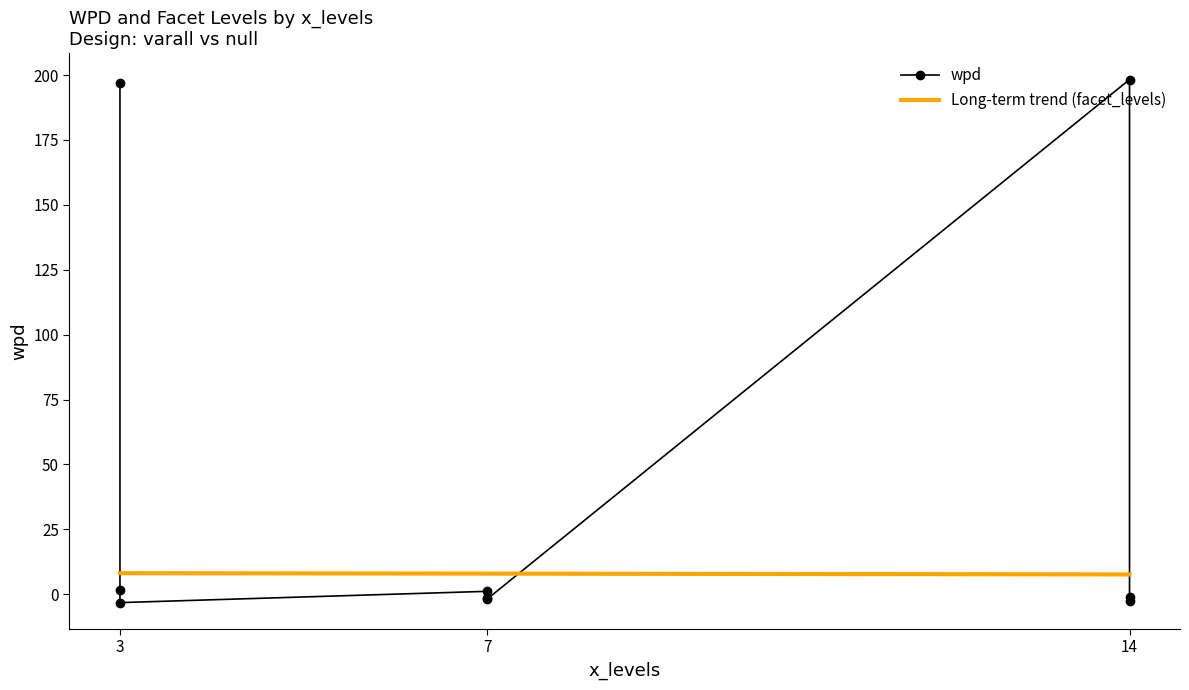

After their last crossing, which series has the higher values: facet_levels or wpd?

facet_levels